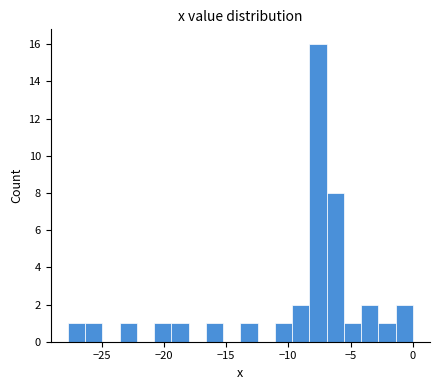

Read against the x-axis, roughly where is the centre of the tallest bar?

-7.5